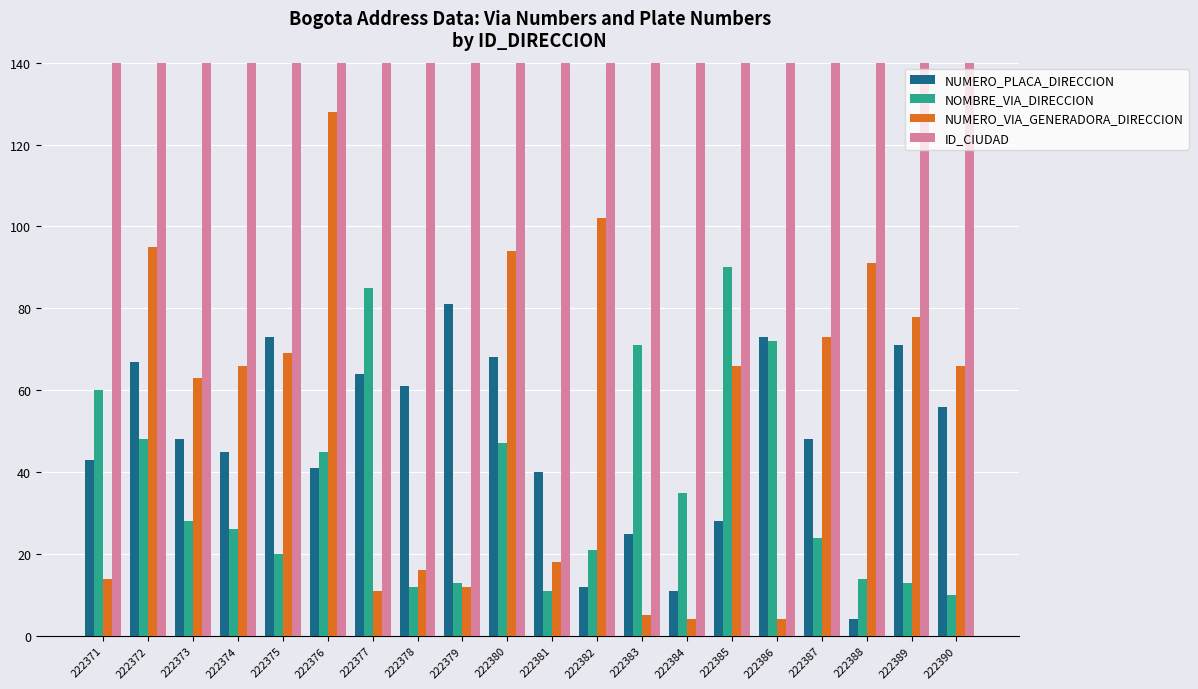

Rank the series at 222372 from lowest to highest value.

NOMBRE_VIA_DIRECCION, NUMERO_PLACA_DIRECCION, NUMERO_VIA_GENERADORA_DIRECCION, ID_CIUDAD